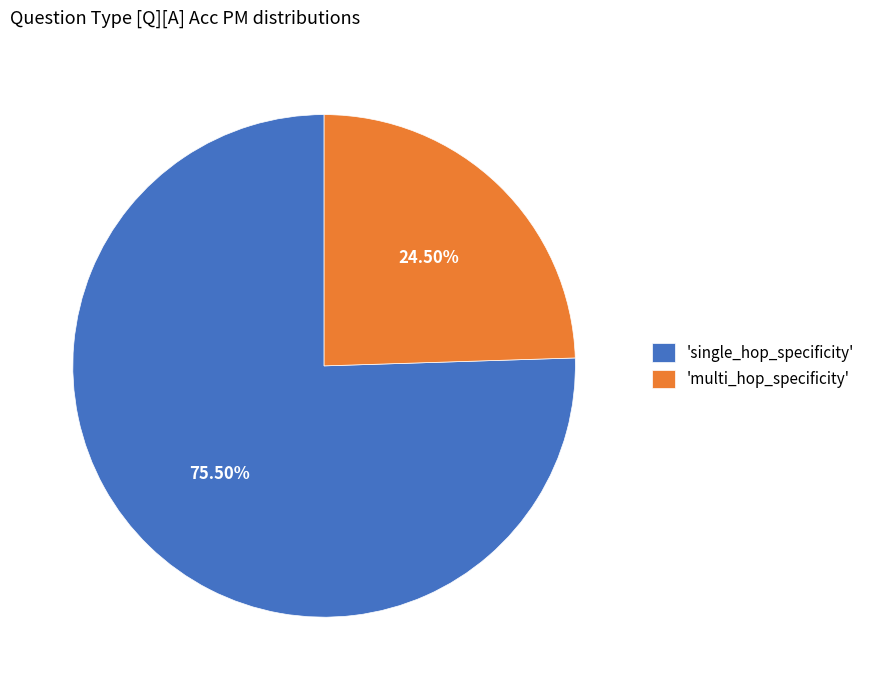

Which slice is the largest?

'single_hop_specificity'